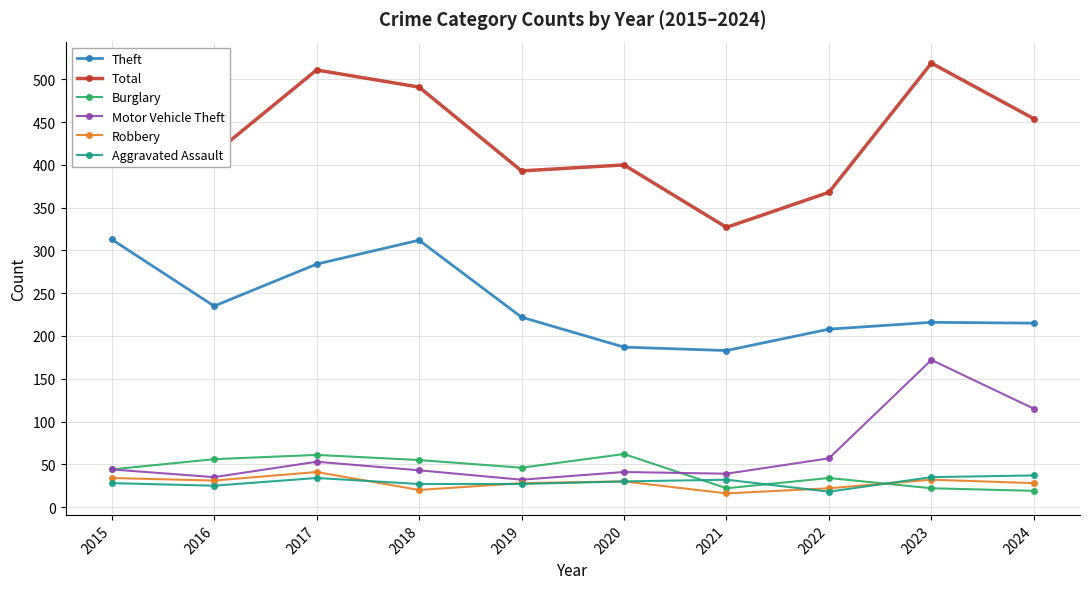

What is the minimum value for Total?

327